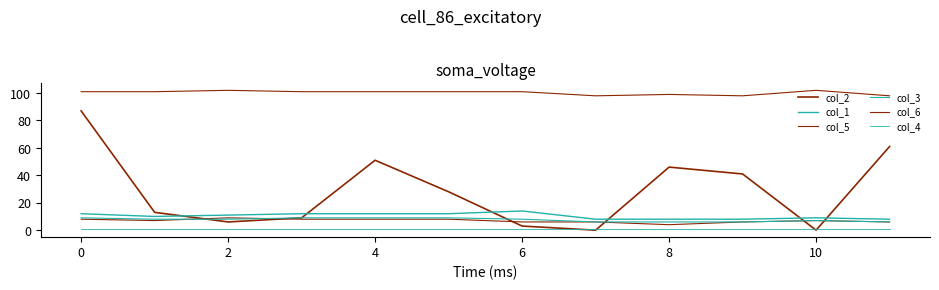

What is the average value of the col_1 series?

10